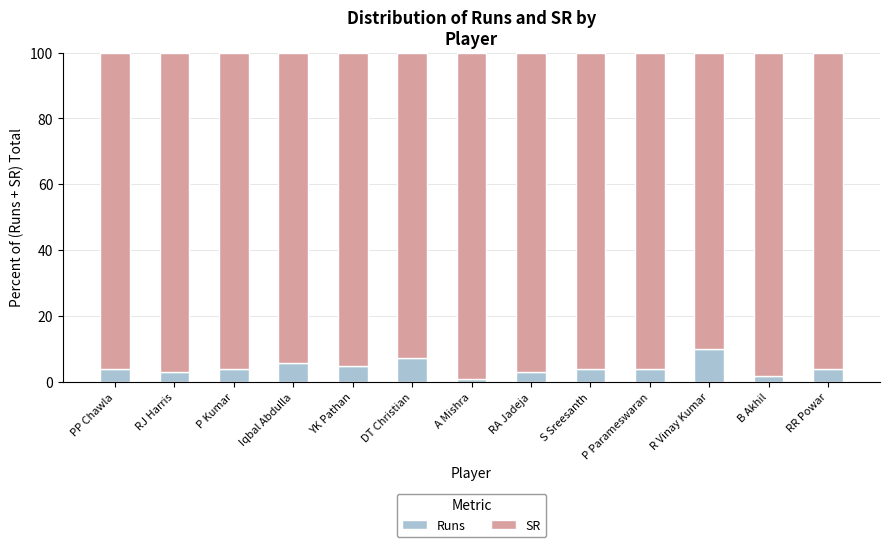

At which label does Runs reach its peak?

R Vinay Kumar